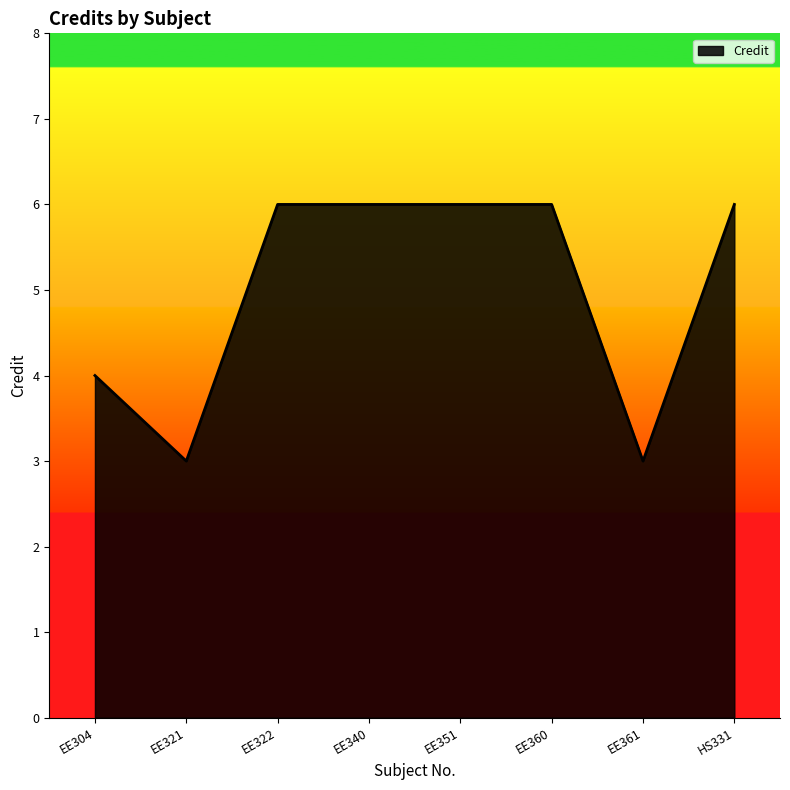

At which category does the data reach its first local valley?

EE321